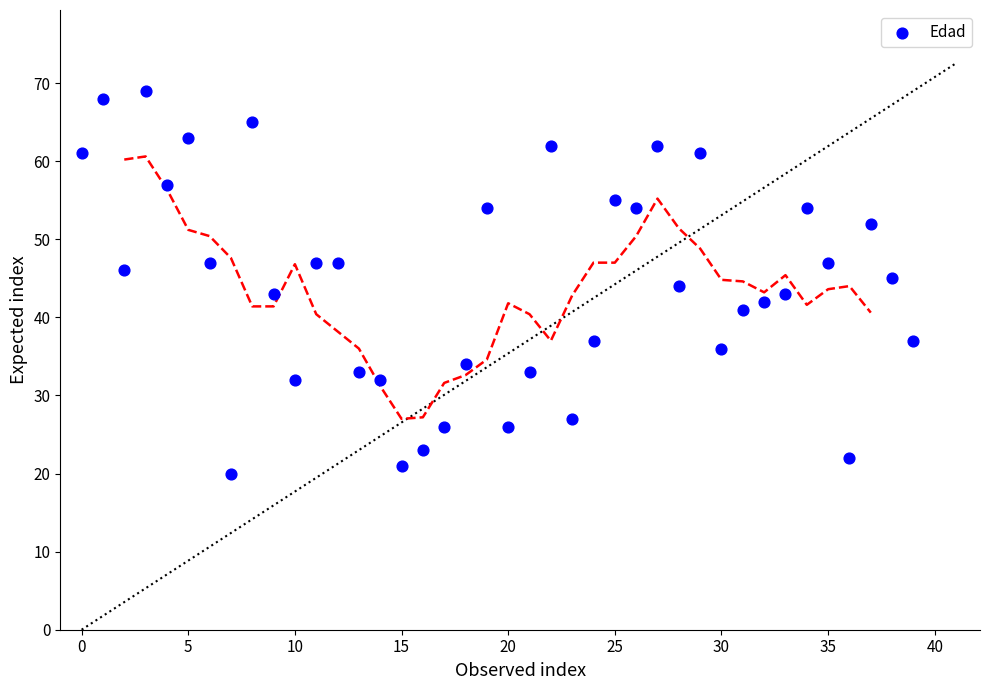

How many data points are displayed?

40